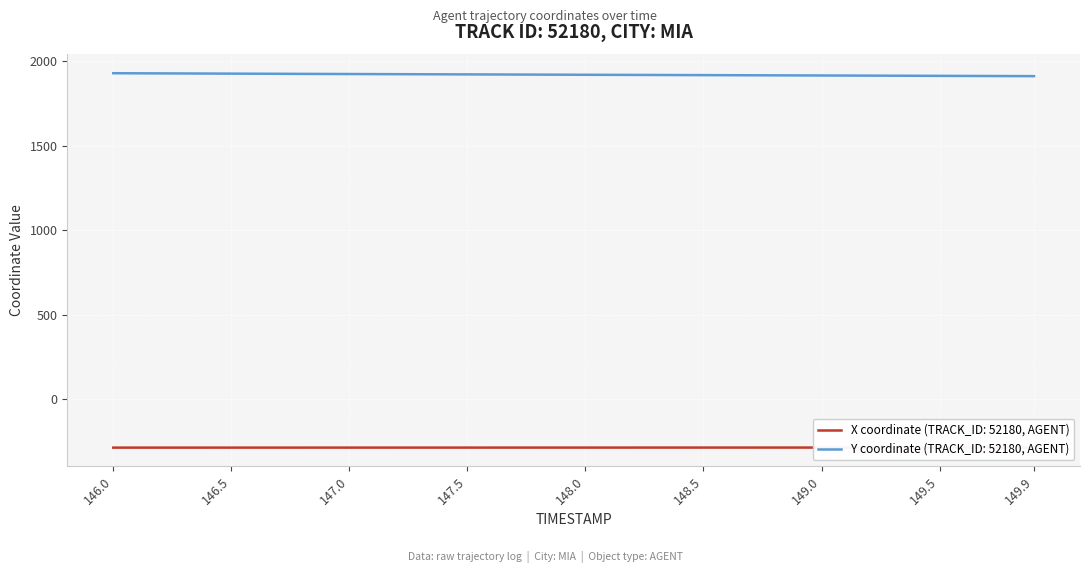

Reading left to right, transcribe all the data shown in this chart.

X: -287.0	-287.0	-287.0	-287.0	-286.9	-286.9	-286.9	-286.9	-286.9	-286.9	-286.9	-286.9	-286.9	-286.8	-286.8	-286.8	-286.8	-286.8	-286.8	-286.8	-286.8	-286.8	-286.7	-286.7	-286.7	-286.7	-286.7	-286.7	-286.7	-286.6	-286.6	-286.6	-286.6	-286.6	-286.5	-286.5	-286.5	-286.5	-286.5	-286.4
Y: 1929.3	1928.8	1928.3	1927.8	1927.3	1926.8	1926.4	1925.9	1925.4	1925.0	1924.5	1924.1	1923.6	1923.2	1922.8	1922.3	1921.9	1921.4	1921.0	1920.5	1920.1	1919.7	1919.3	1918.9	1918.4	1918.0	1917.6	1917.2	1916.7	1916.3	1915.9	1915.5	1915.0	1914.6	1914.1	1913.7	1913.3	1912.8	1912.4	1912.0